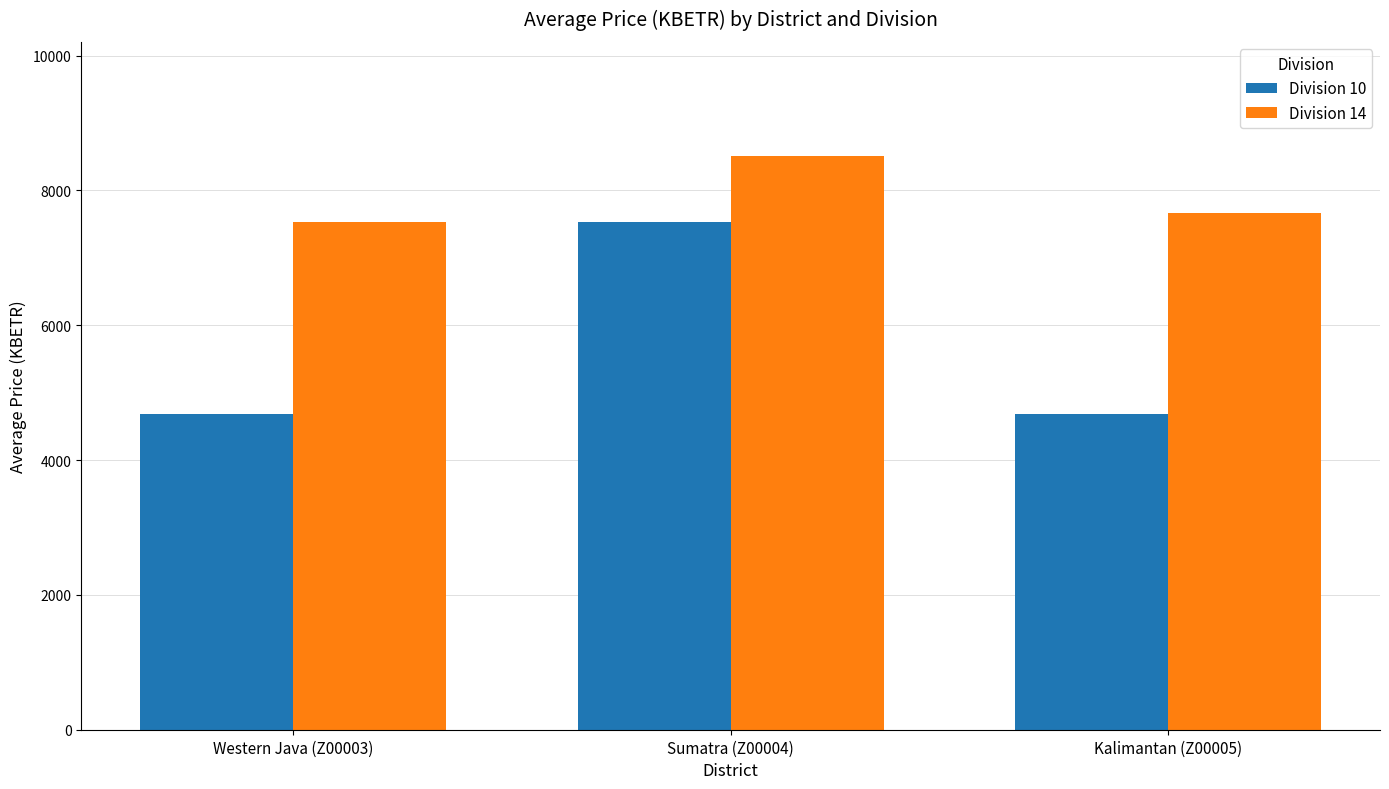

What is the approximate value of Division 10 at Western Java (Z00003)?

4687.2